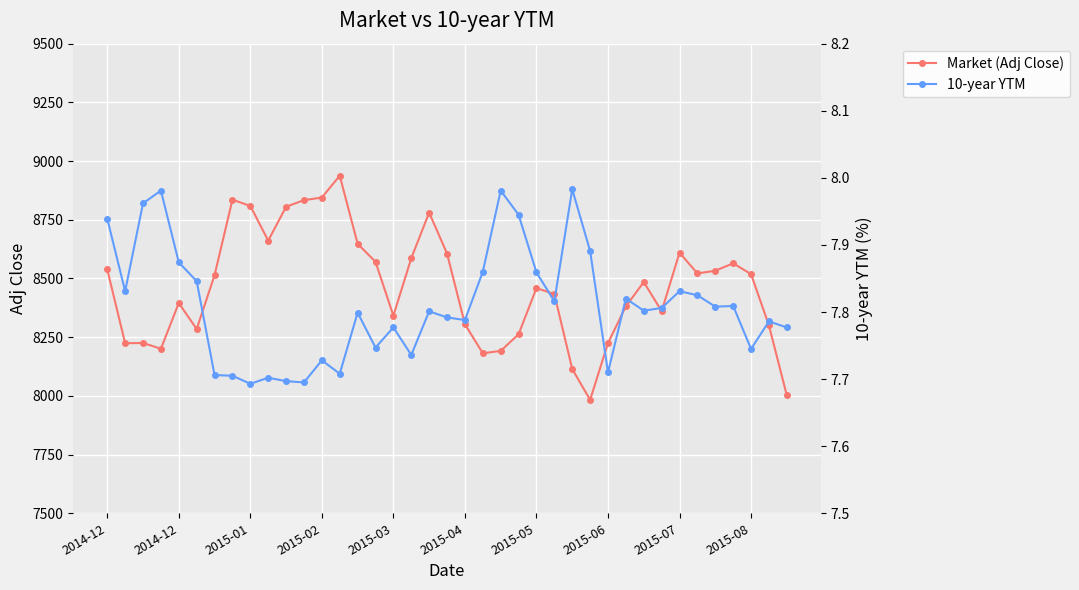

Is this an area chart (filled region under the line)?

No